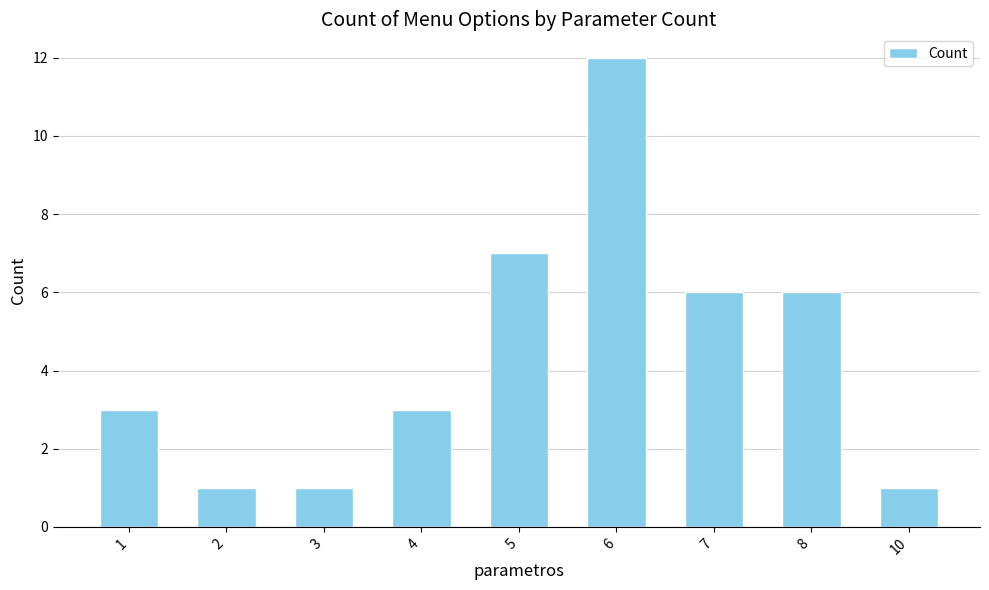

How many series are shown in this chart?

1